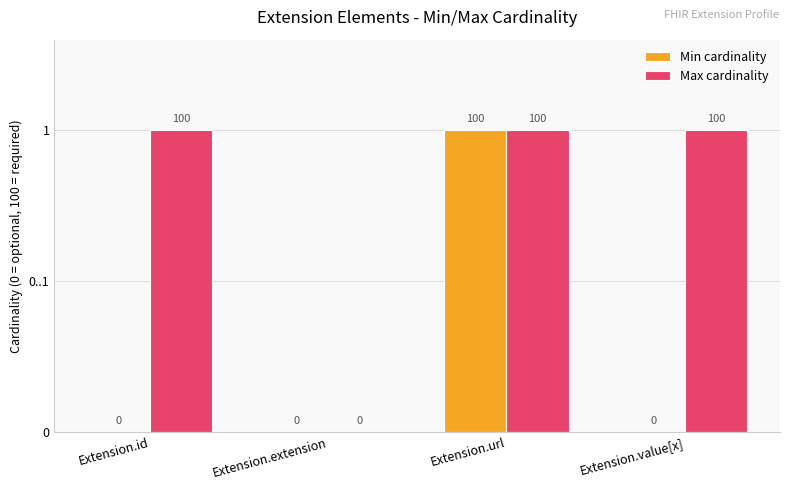

What is the difference between the second highest and minimum values in the Max cardinality series?

100